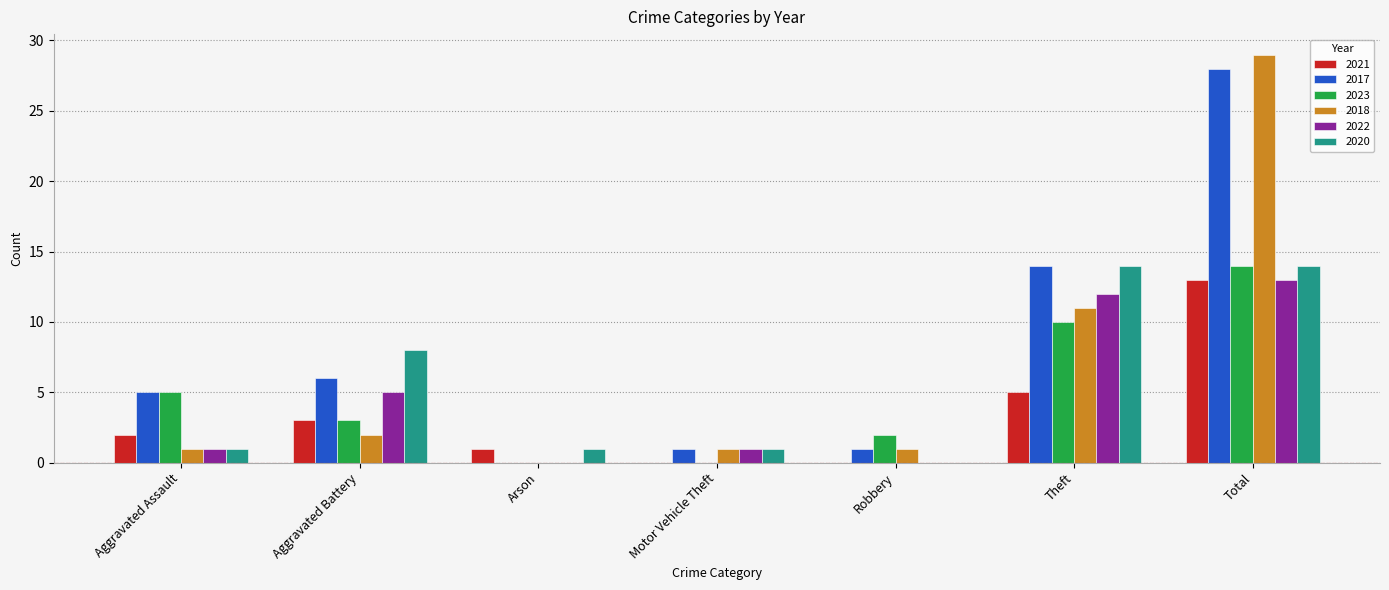

What is the highest value of the 2018 series?

29